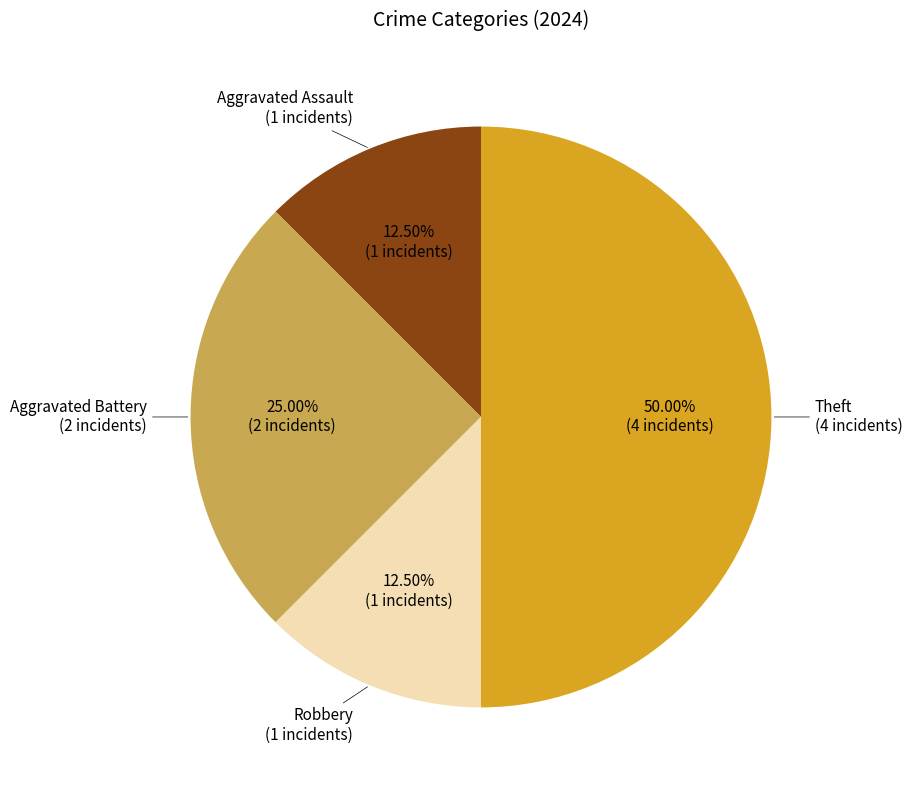

How many segments does this pie chart have?

4